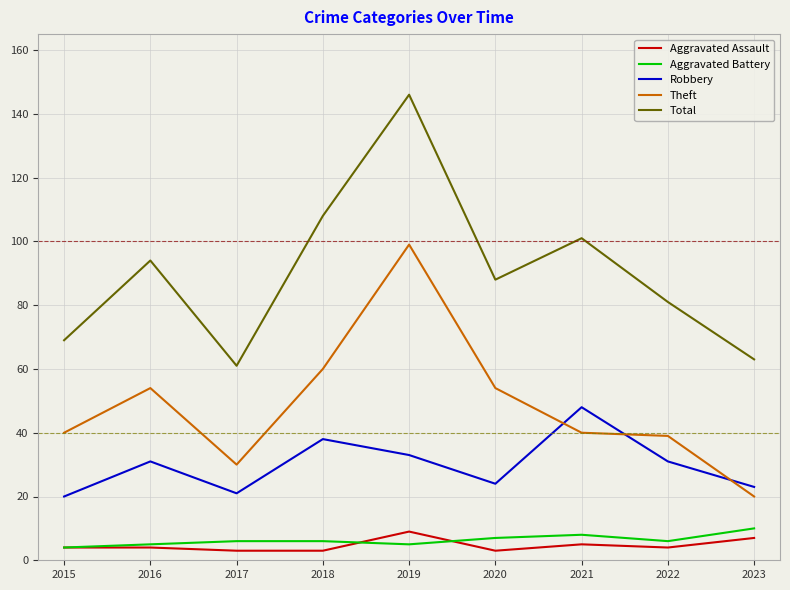

What is the sum of all Total values?

811